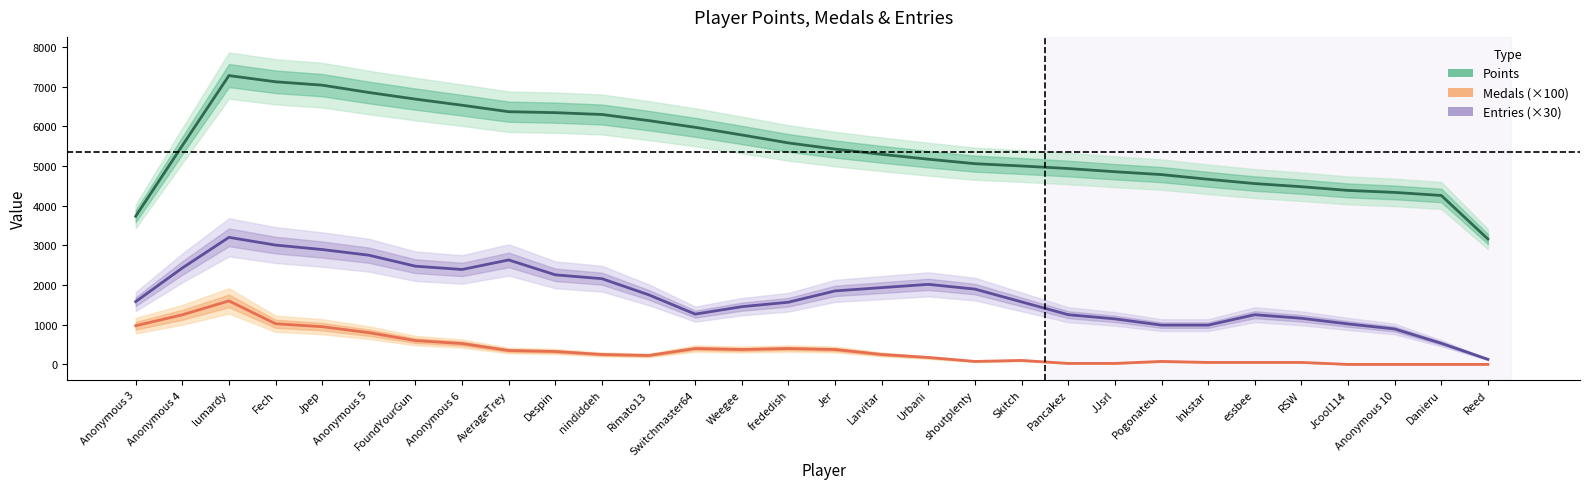

True or false: Medals (×100) has a value of 67.0 at Inkstar.

False